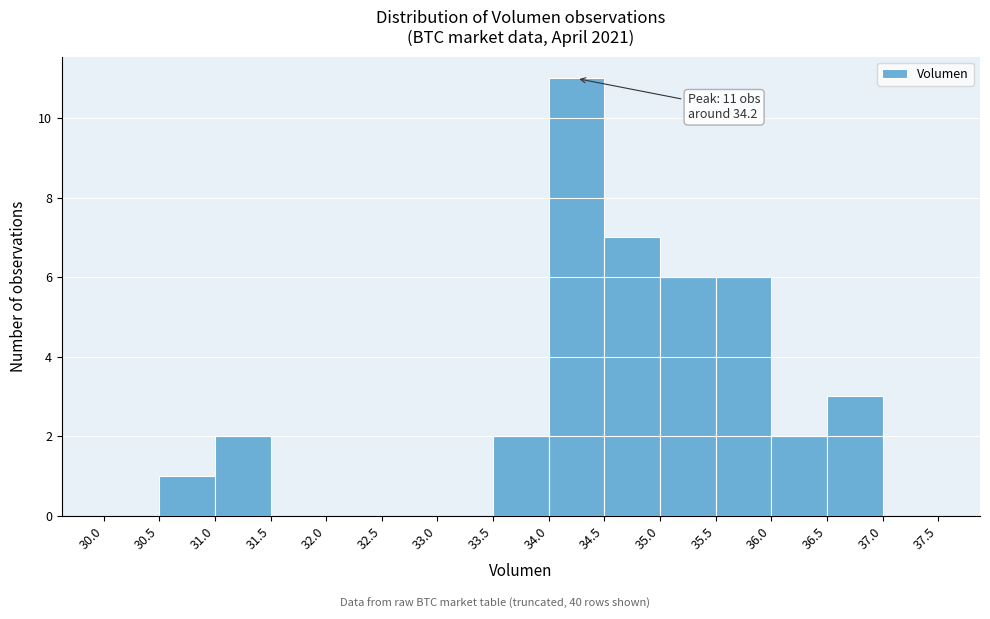

Which range on the x-axis has the tallest bar?

34.0 to 34.5